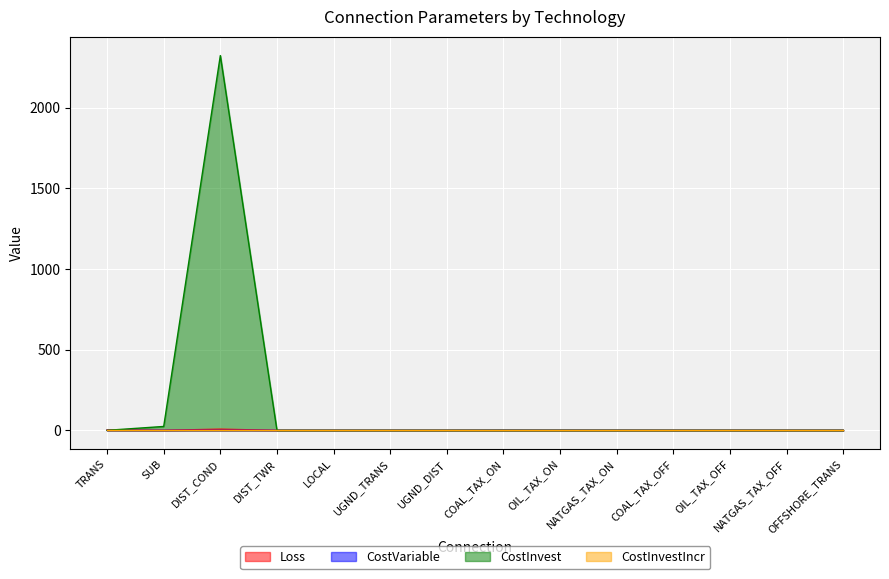

Which series has the largest range (max minus min)?

CostInvest